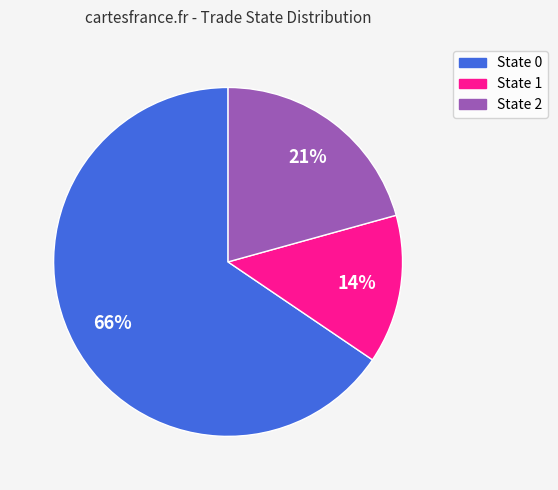

To the nearest percent, what is the average slice percentage?

33%